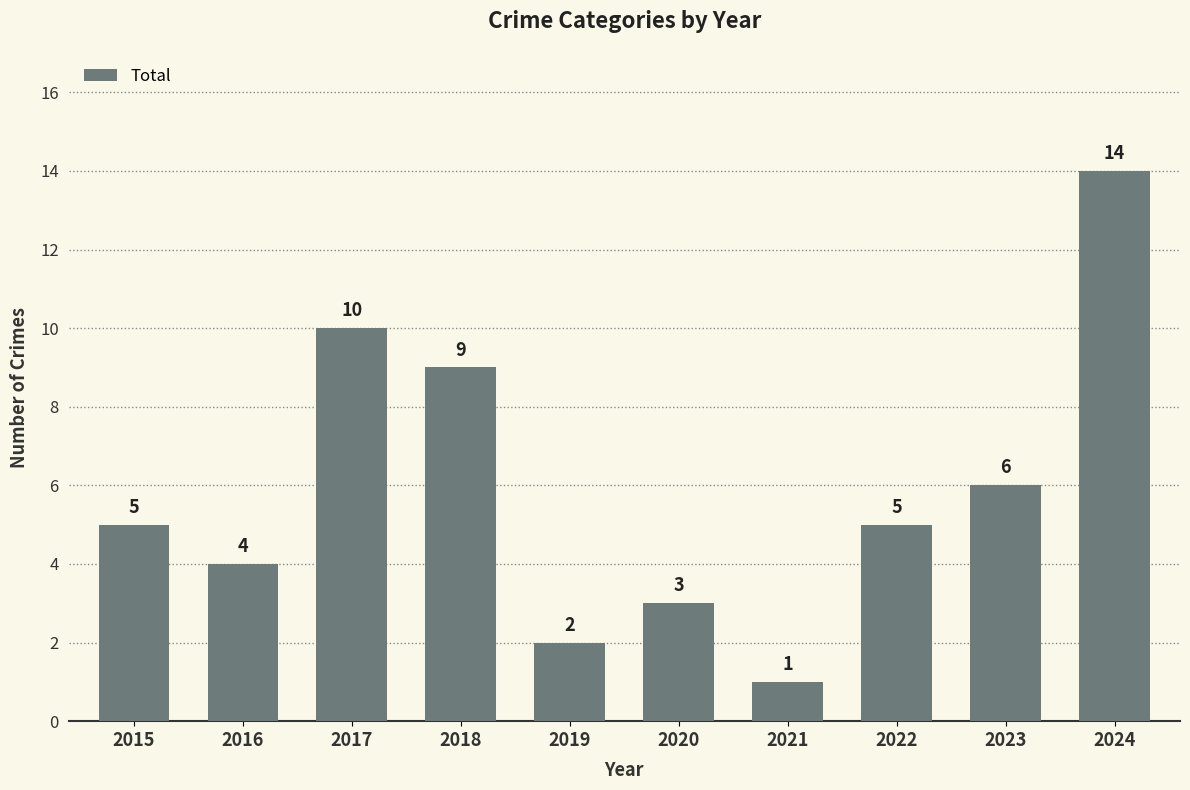

What is the value of the 5th bar from the left?

2